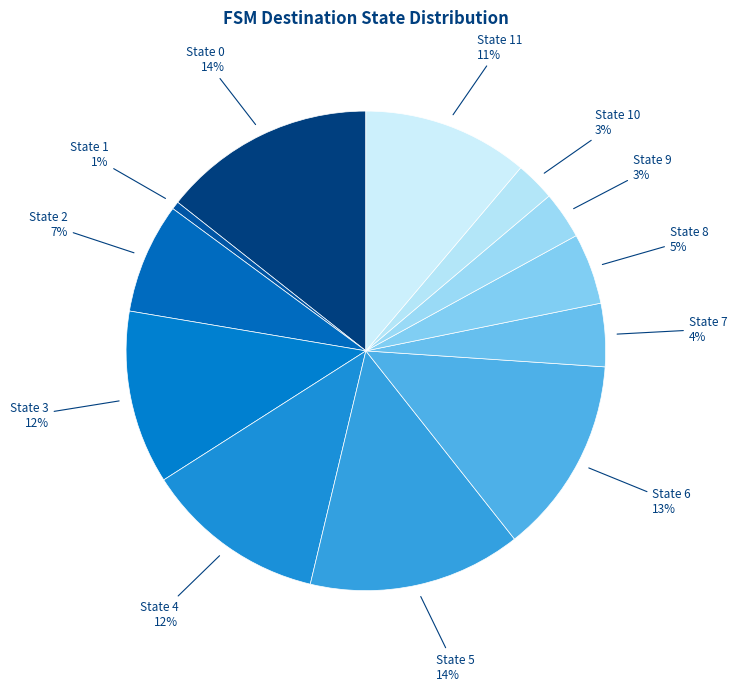

Does State 5 account for over 50% of the chart?

No